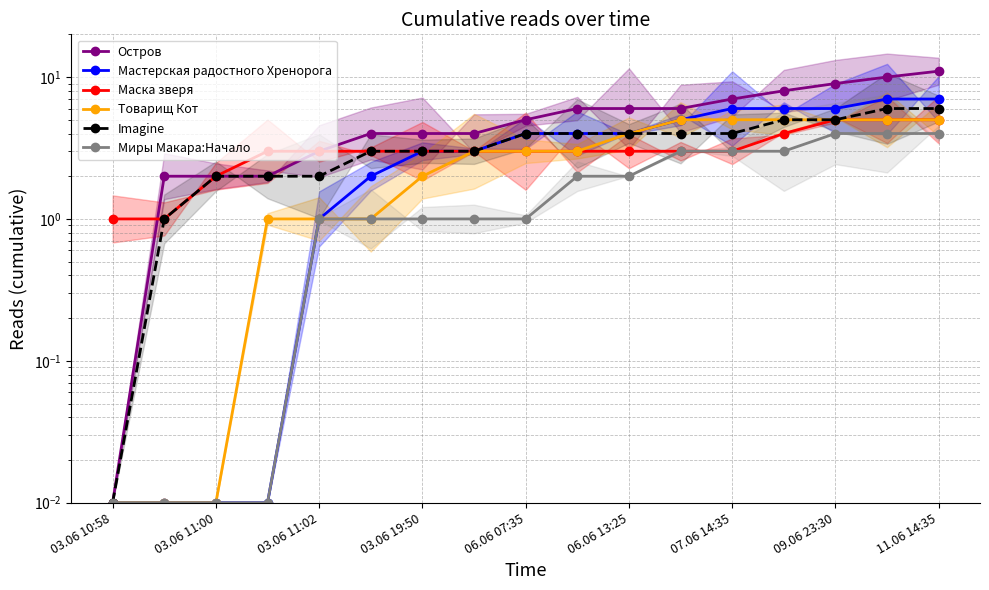

What is the maximum value for Товарищ Кот?

5.0